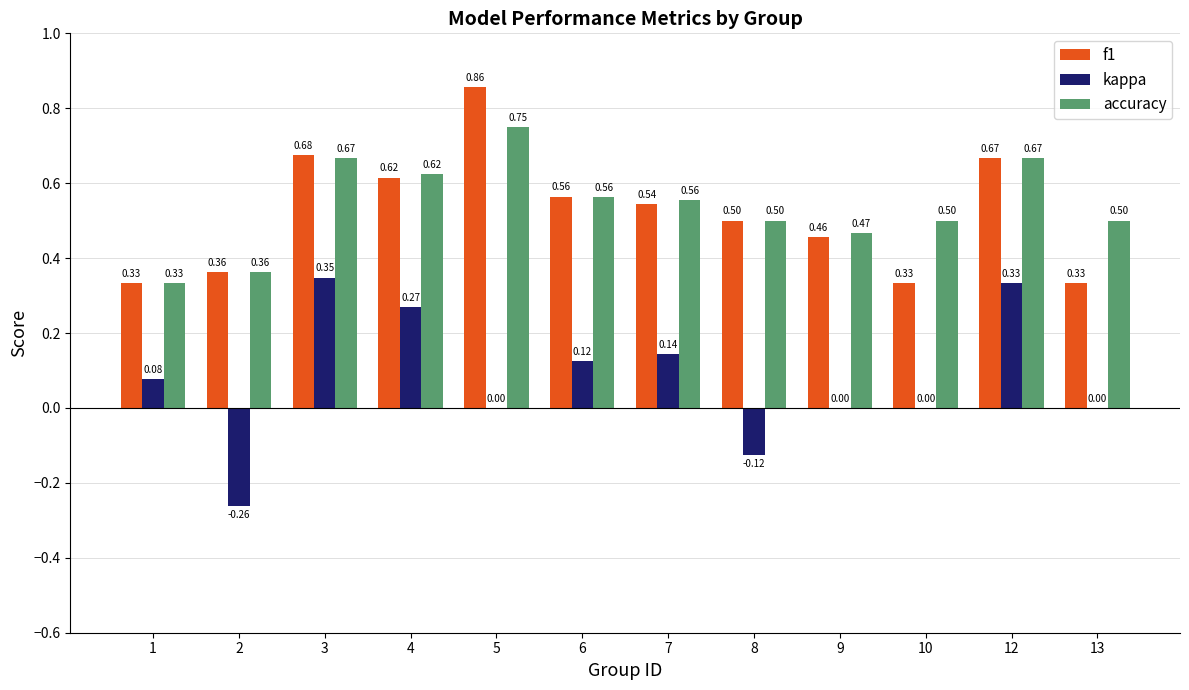

What is the sum of the accuracy values at 3 and 8?

1.2